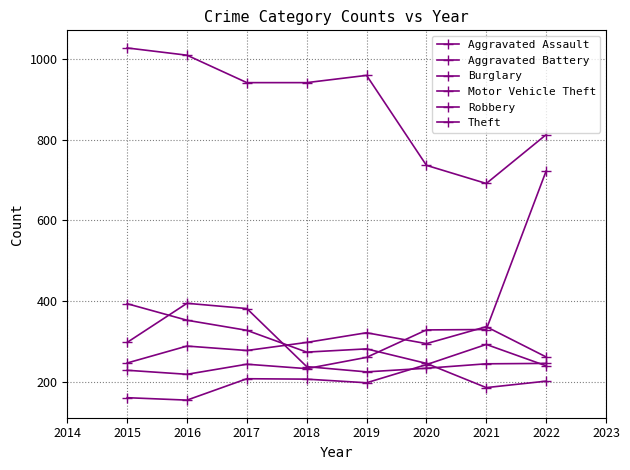

Is the value of Aggravated Assault at 2021 greater than the value of Theft at 2020?

No